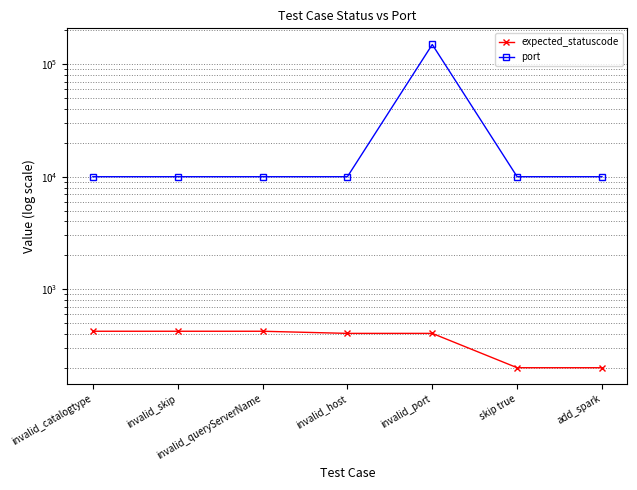

Which category has the highest value across all series?

invalid_port